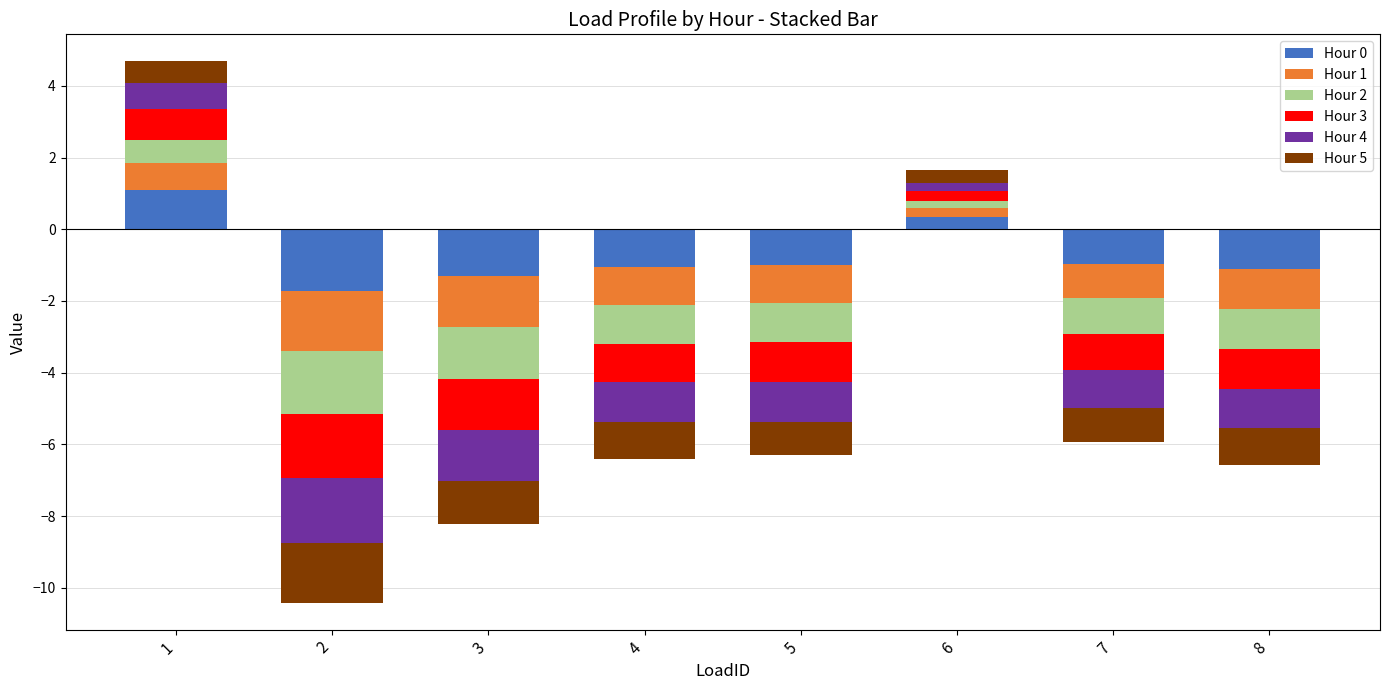

At which label is Hour 1 closest to 0?

2